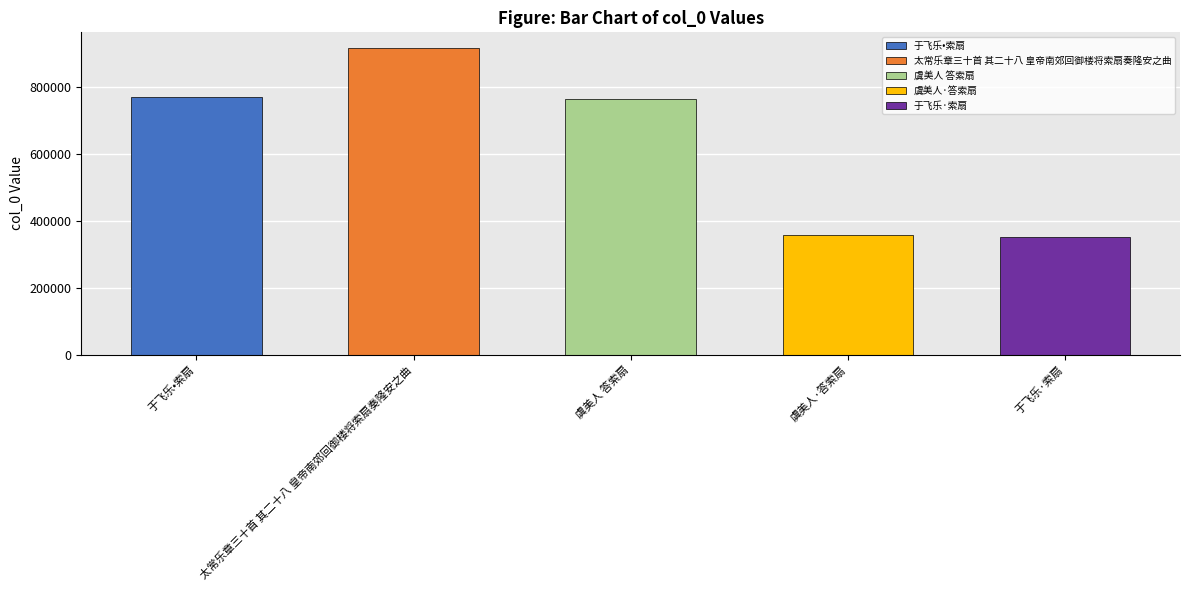

What is the difference between the values at 虞美人 答索扇 and 虞美人·答索扇?

407588